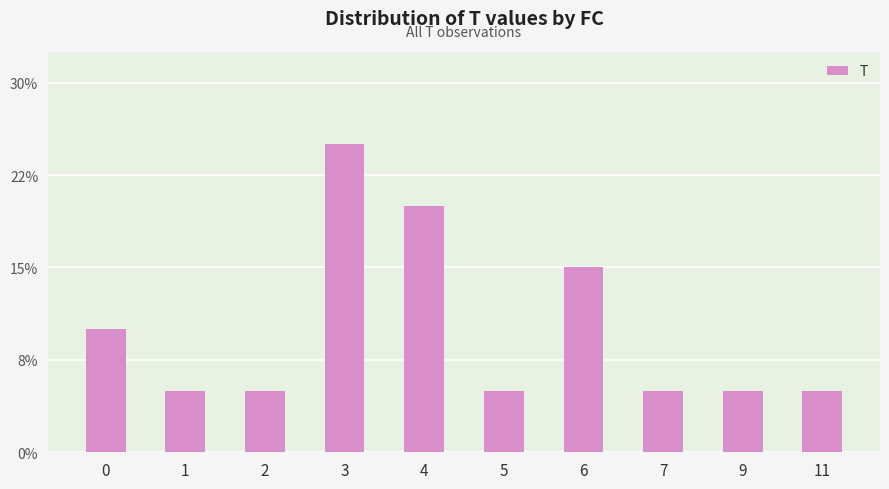

Reading right to left, transcribe all the data shown in this chart.

11=1	9=1	7=1	6=3	5=1	4=4	3=5	2=1	1=1	0=2